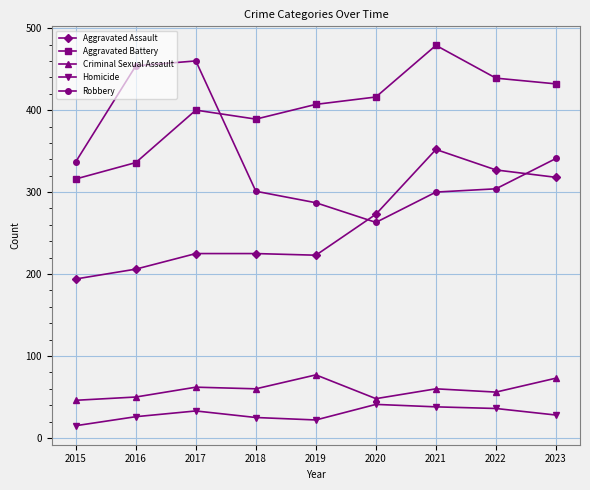

Which category has the highest value in the Aggravated Assault series?

2021